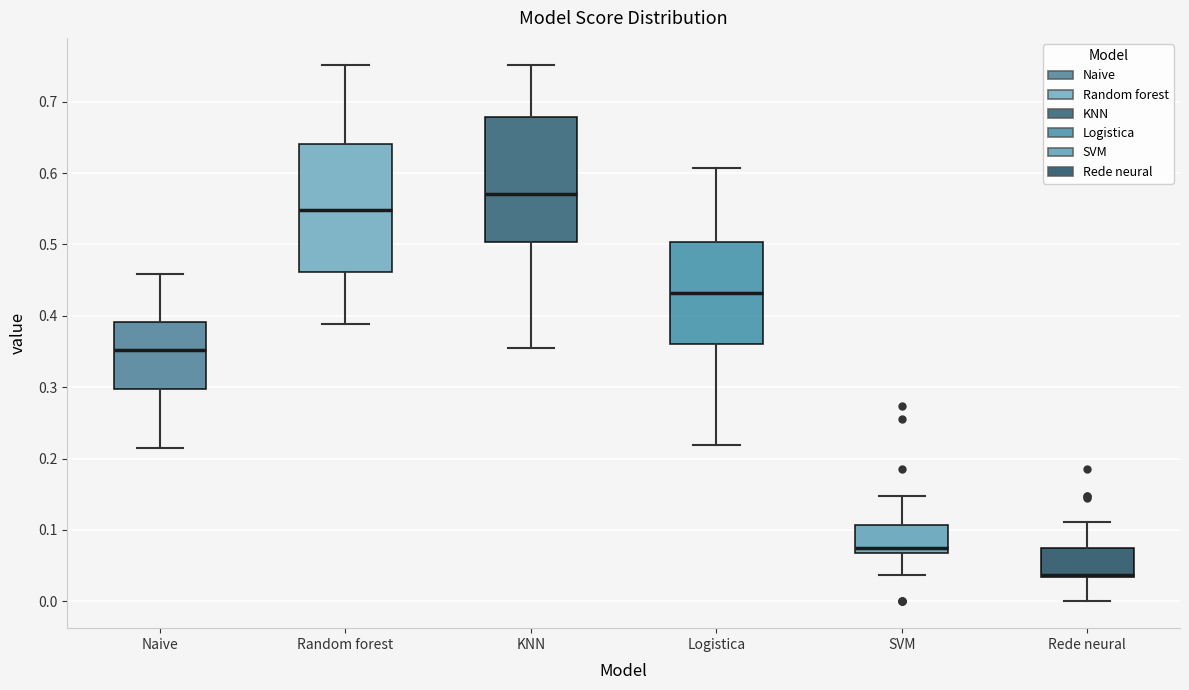

Where does the lower whisker of the box for Naive end on the y-axis? The values are not printed on the chart, so give them approximately, as read against the axis.

0.21